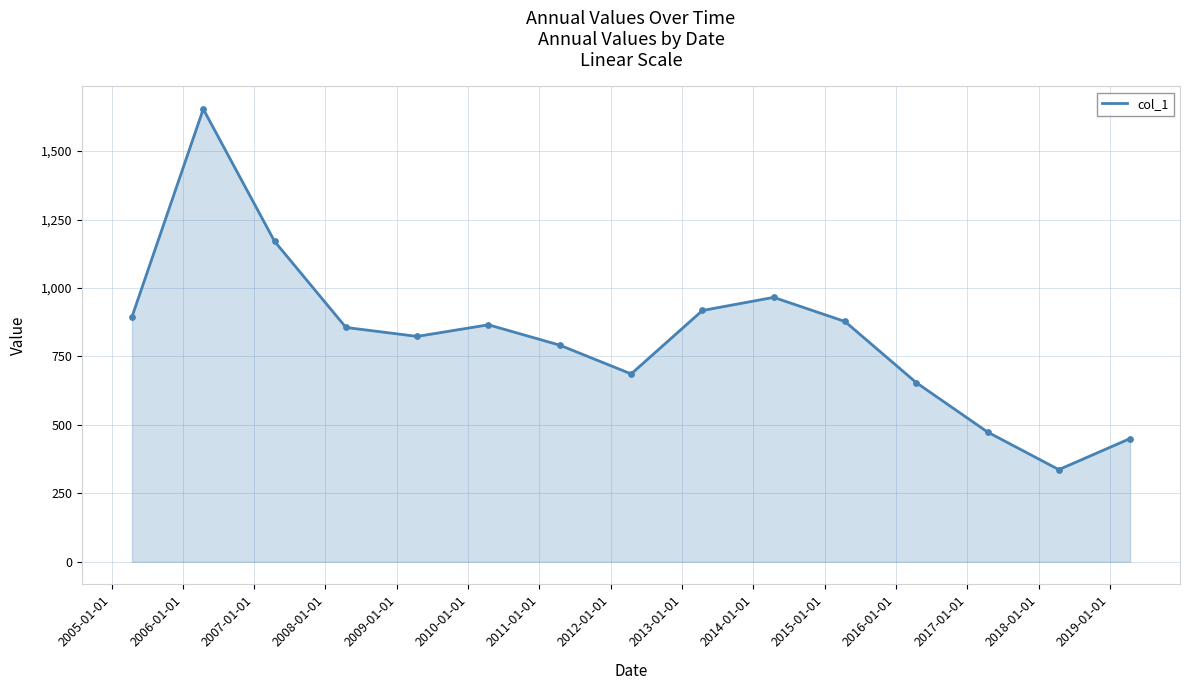

What is the maximum value shown in the chart?

1653.4